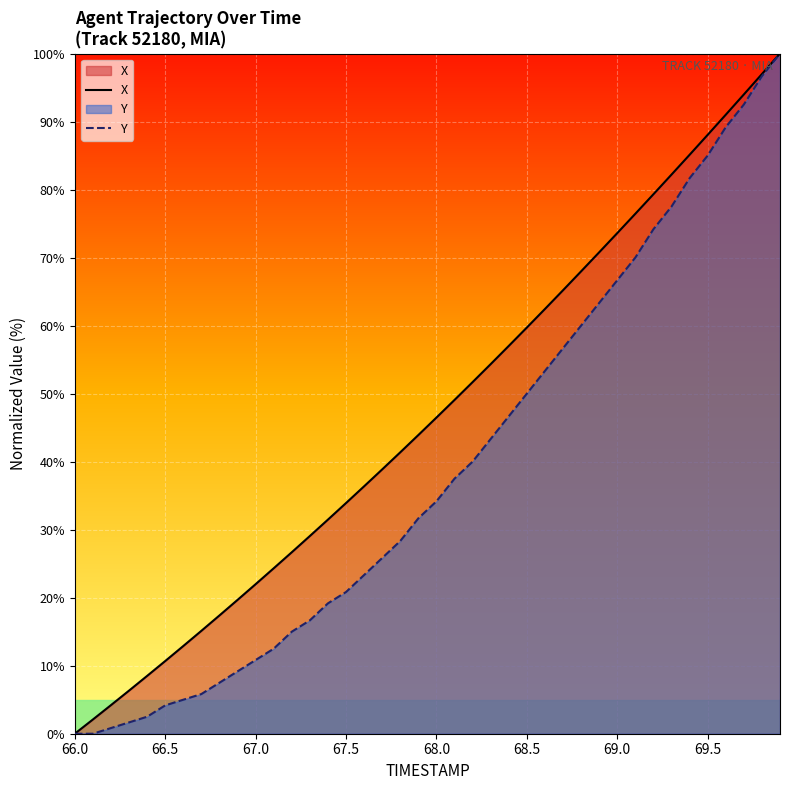

Rank the series at 66.5 from highest to lowest value.

X, Y